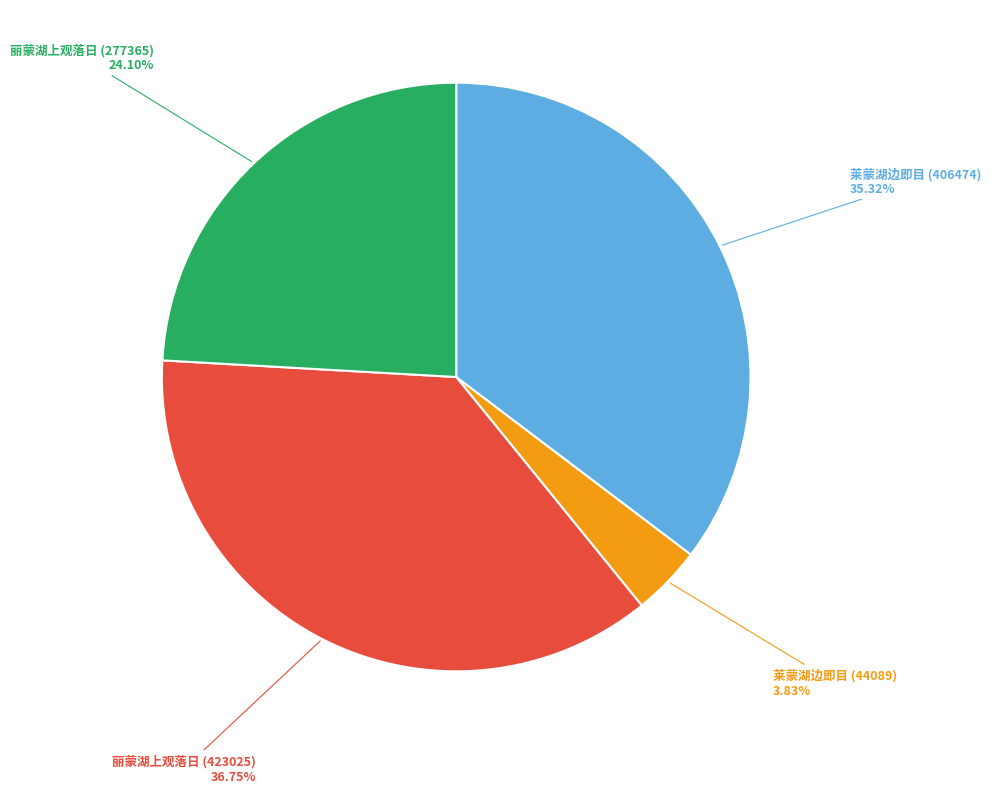

What percentage do 莱蒙湖边即目 (406474) and 丽蒙湖上观落日 (277365) together represent?

59.4%